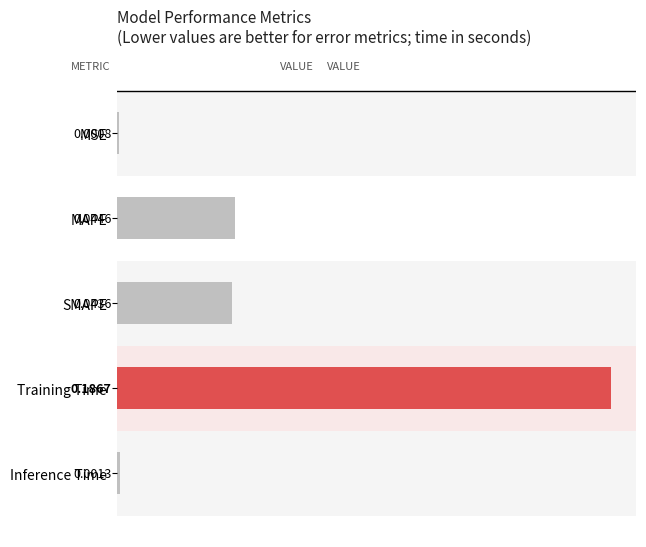

How many series are shown in this chart?

1